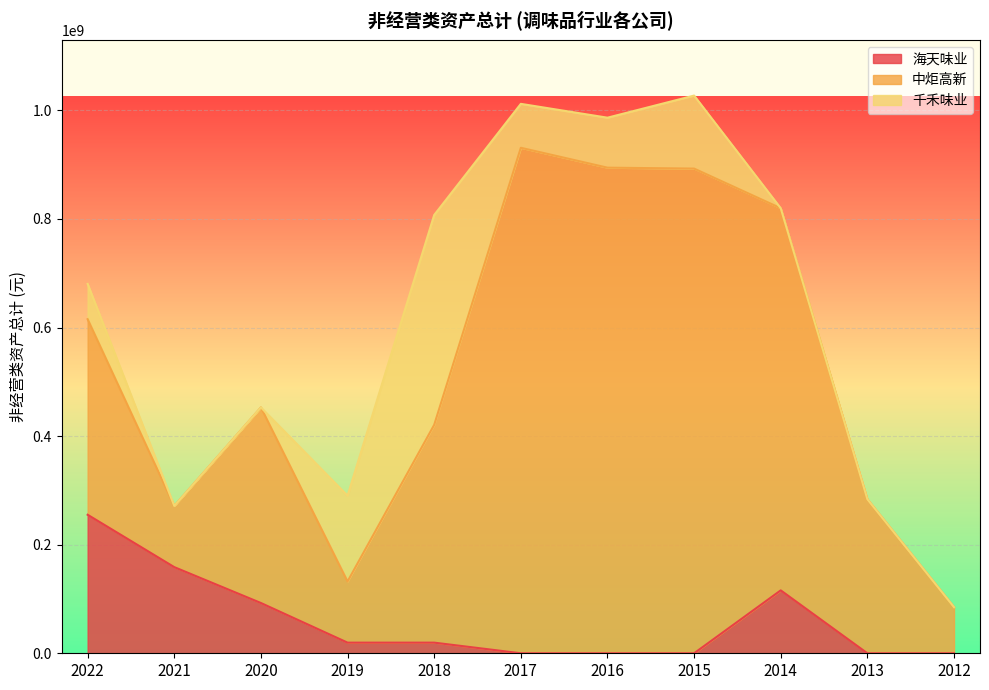

The 海天味业 series shows 19600000.0 at 2018. True or false?

True